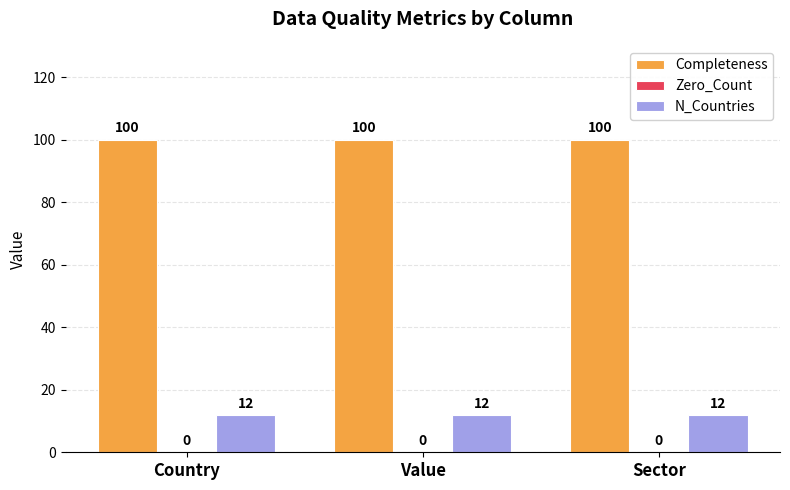

What is the difference between the highest and lowest values at Country?

88